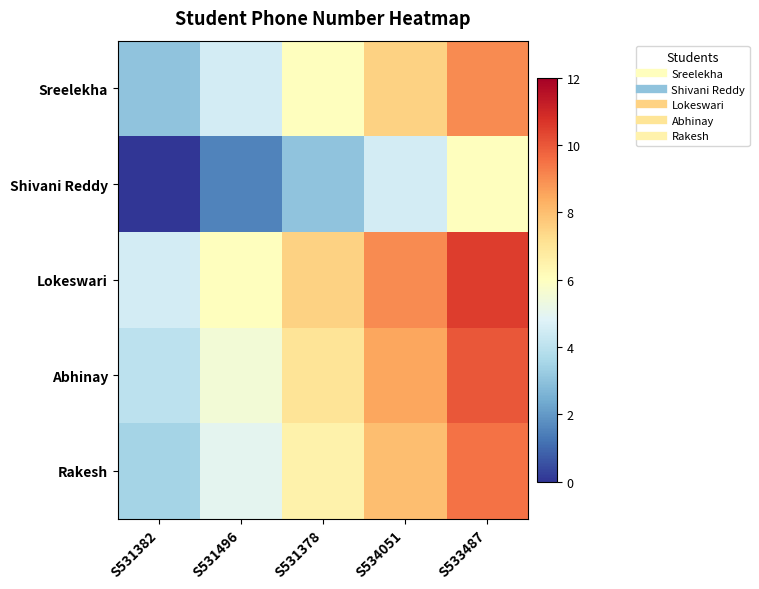

Reading left to right, list all the values displayed in this chart.

Sreelekha: S531382=3.0	S531496=4.5	S531378=6.0	S534051=7.5	S533487=9.0
Shivani Reddy: S531382=0.0	S531496=1.5	S531378=3.0	S534051=4.5	S533487=6.0
Lokeswari: S531382=4.5	S531496=6.0	S531378=7.5	S534051=9.0	S533487=10.5
Abhinay: S531382=4.0	S531496=5.5	S531378=7.0	S534051=8.5	S533487=10.0
Rakesh: S531382=3.5	S531496=5.0	S531378=6.5	S534051=8.0	S533487=9.5